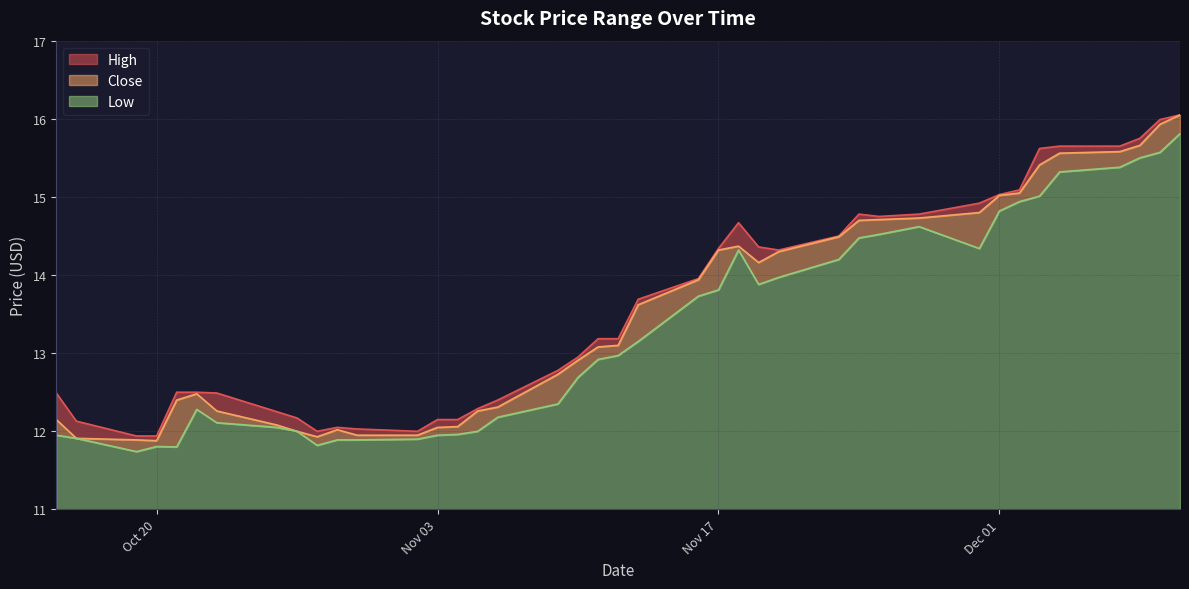

What is the maximum value for Low?

4.8